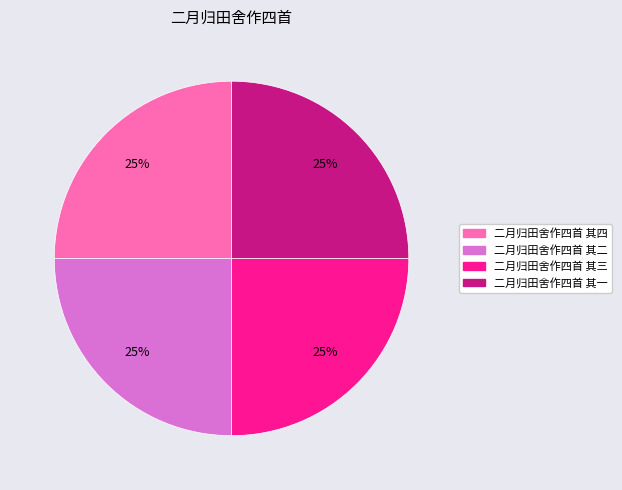

Is there a majority slice in this chart?

No